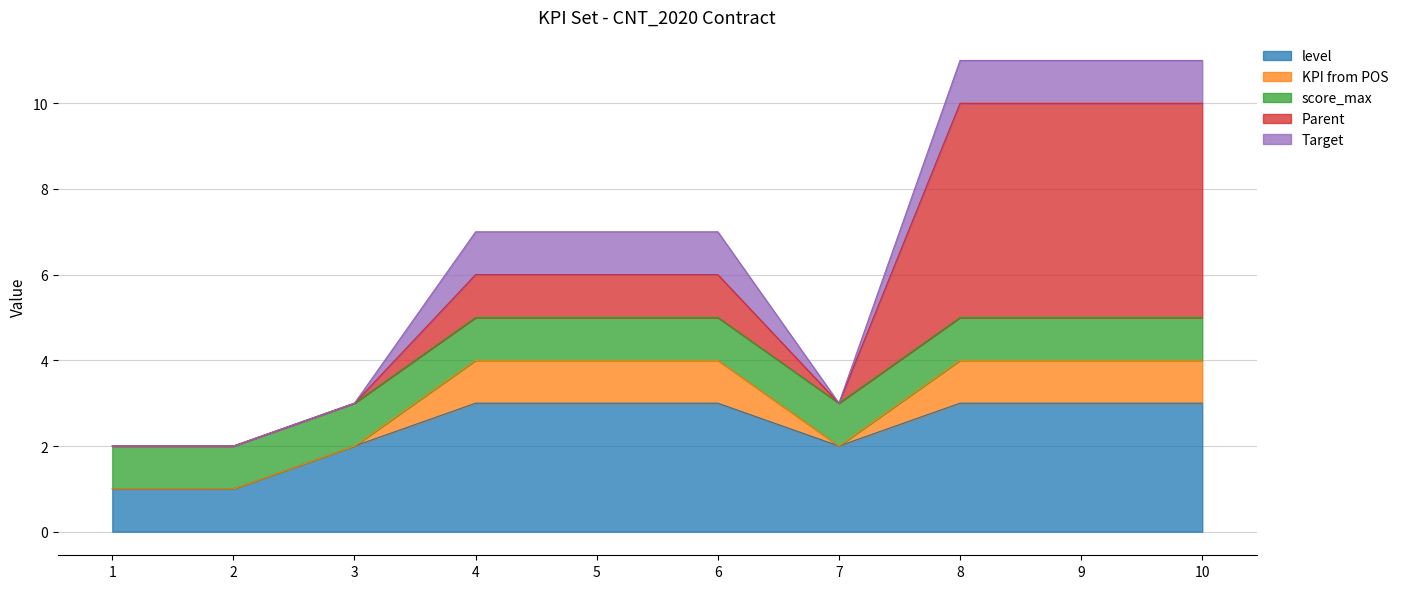

How many values in the Target series are below 1?

4